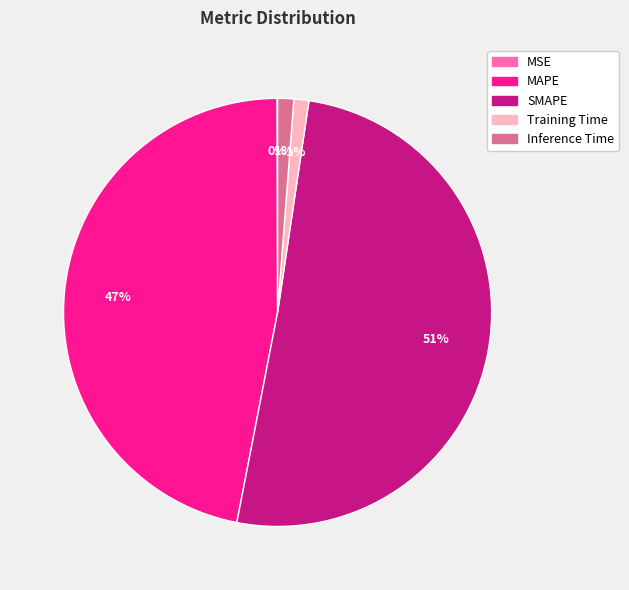

Which slice represents more than half of the pie?

SMAPE